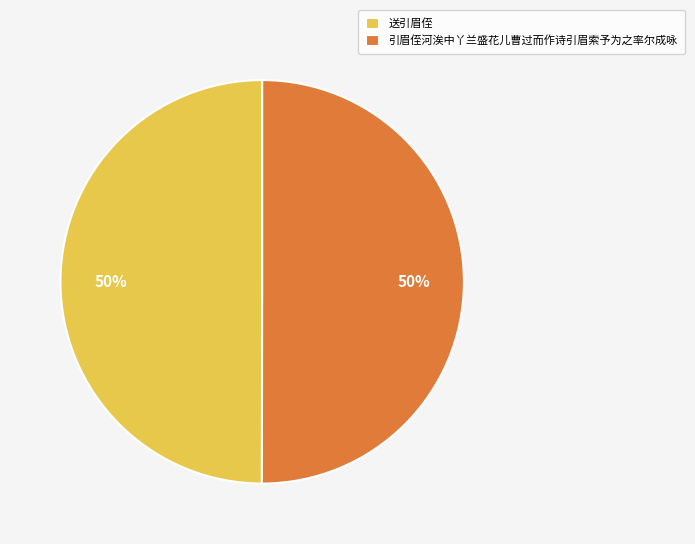

The 送引眉侄 slice represents 50% of the pie. True or false?

True